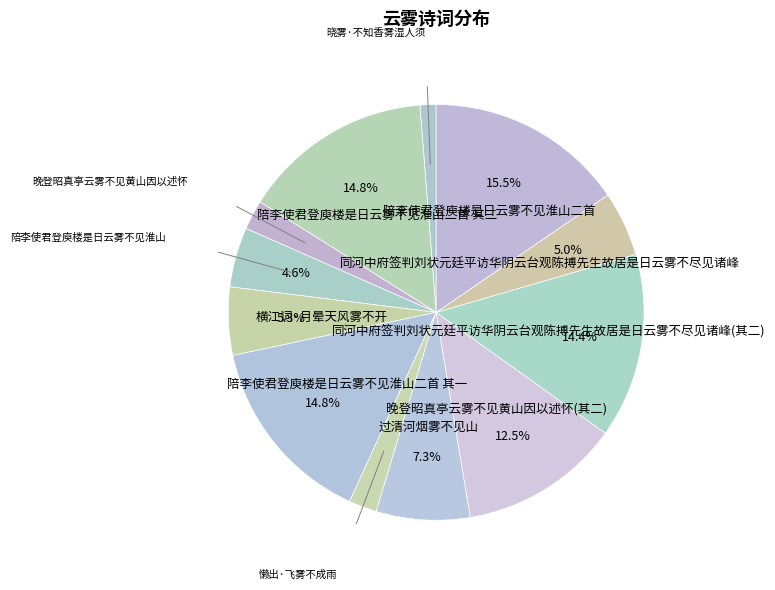

How many segments does this pie chart have?

12